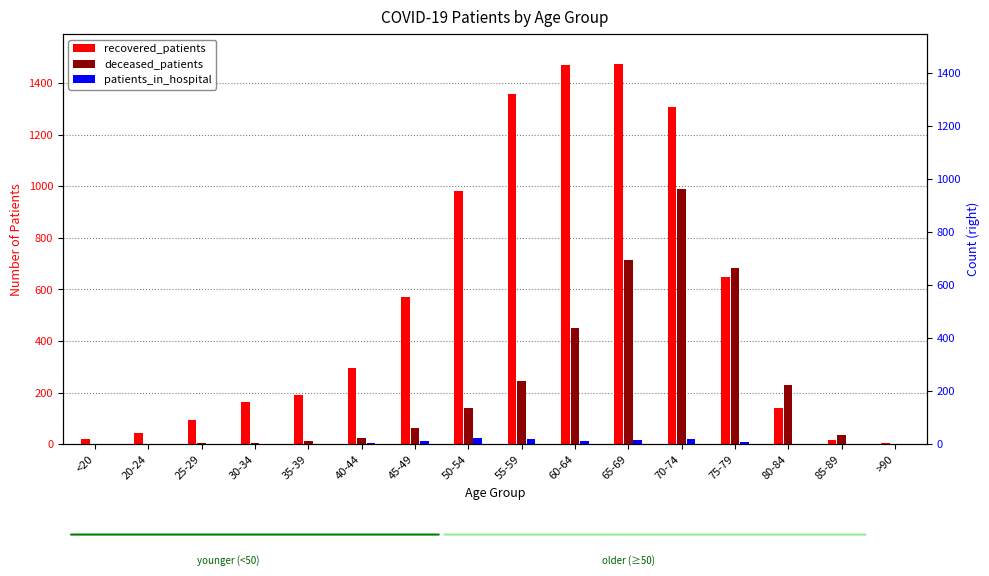

True or false: deceased_patients has a value of 989 at 70-74.

True